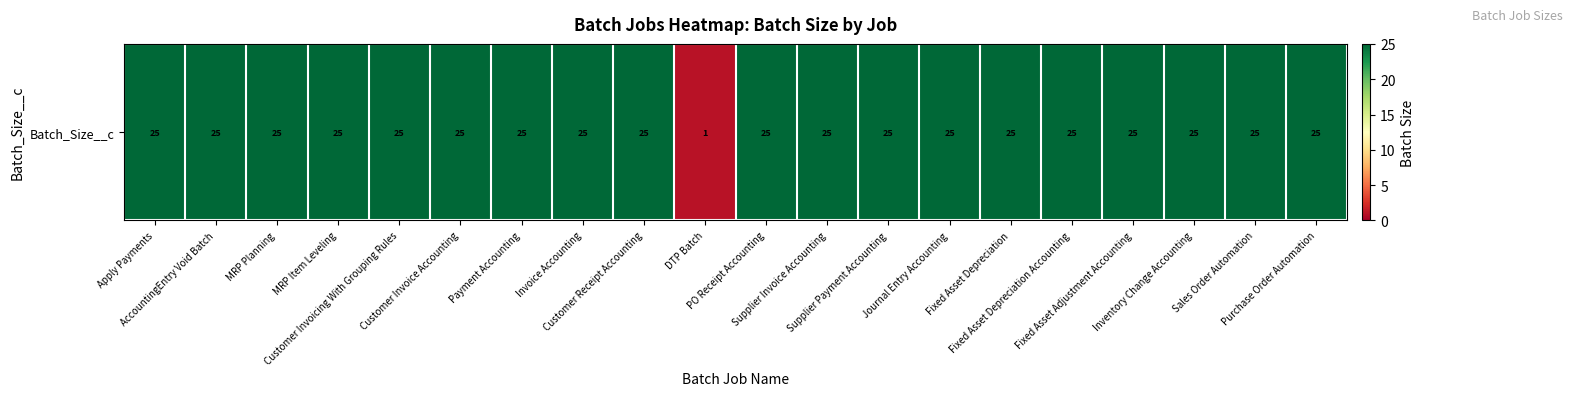

Reading left to right, extract all data points from this chart.

Apply Payments=25	AccountingEntry Void Batch=25	MRP Planning=25	MRP Item Leveling=25	Customer Invoicing With Grouping Rules=25	Customer Invoice Accounting=25	Payment Accounting=25	Invoice Accounting=25	Customer Receipt Accounting=25	DTP Batch=1	PO Receipt Accounting=25	Supplier Invoice Accounting=25	Supplier Payment Accounting=25	Journal Entry Accounting=25	Fixed Asset Depreciation=25	Fixed Asset Depreciation Accounting=25	Fixed Asset Adjustment Accounting=25	Inventory Change Accounting=25	Sales Order Automation=25	Purchase Order Automation=25